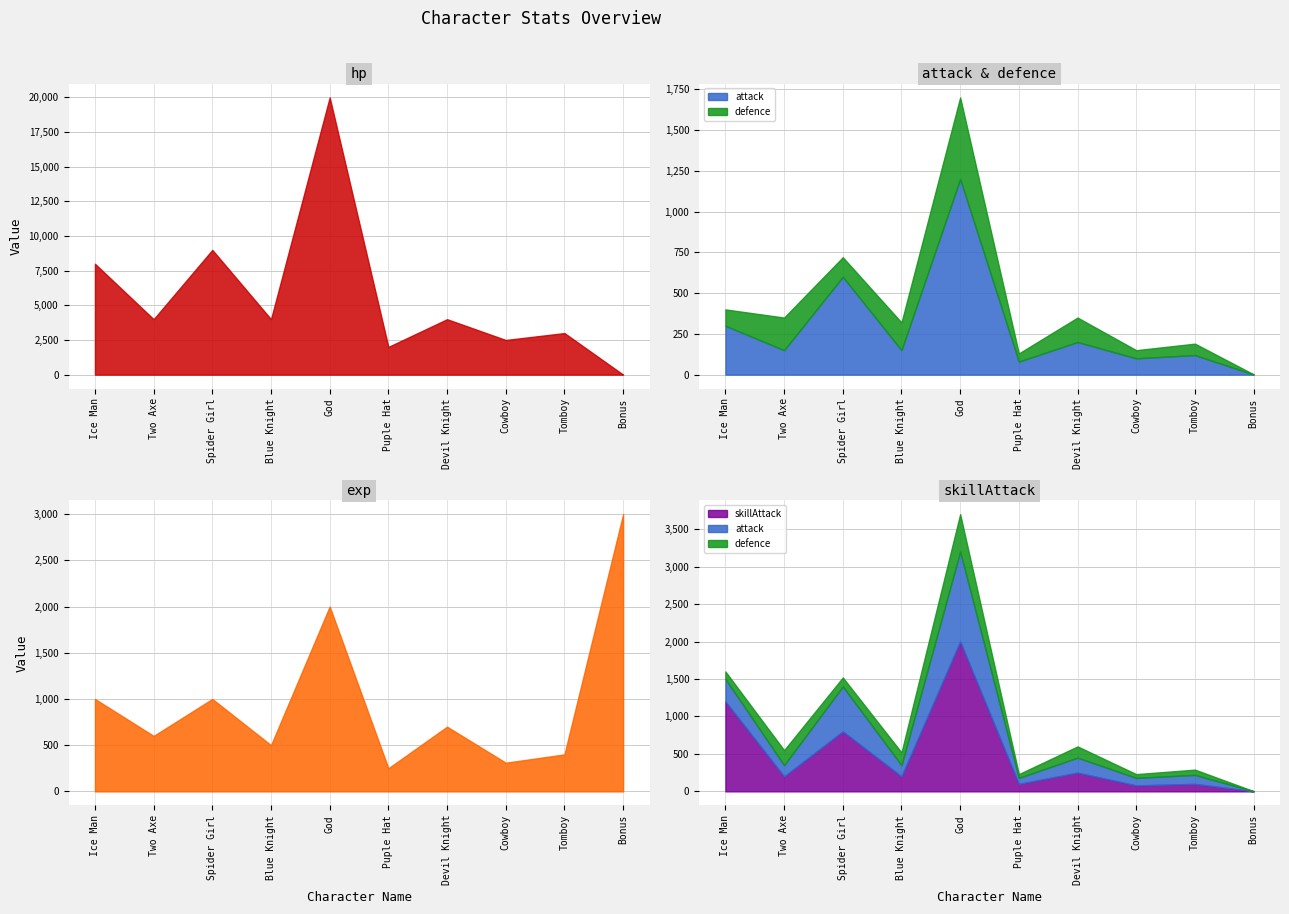

At which label does defence reach its peak?

God